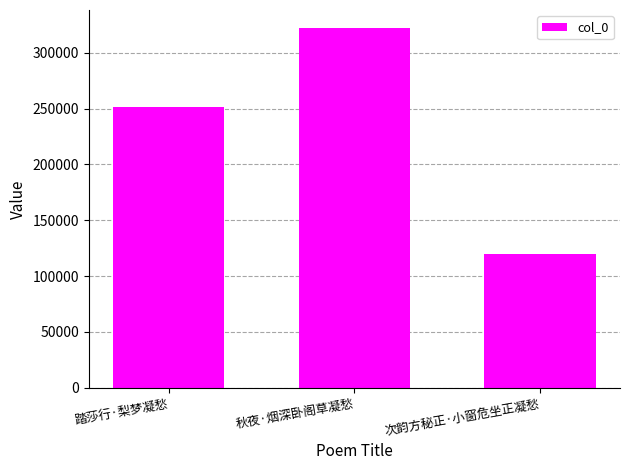

What is the change in value from 踏莎行·梨梦凝愁 to 次韵方秘正·小窗危坐正凝愁?

-131340